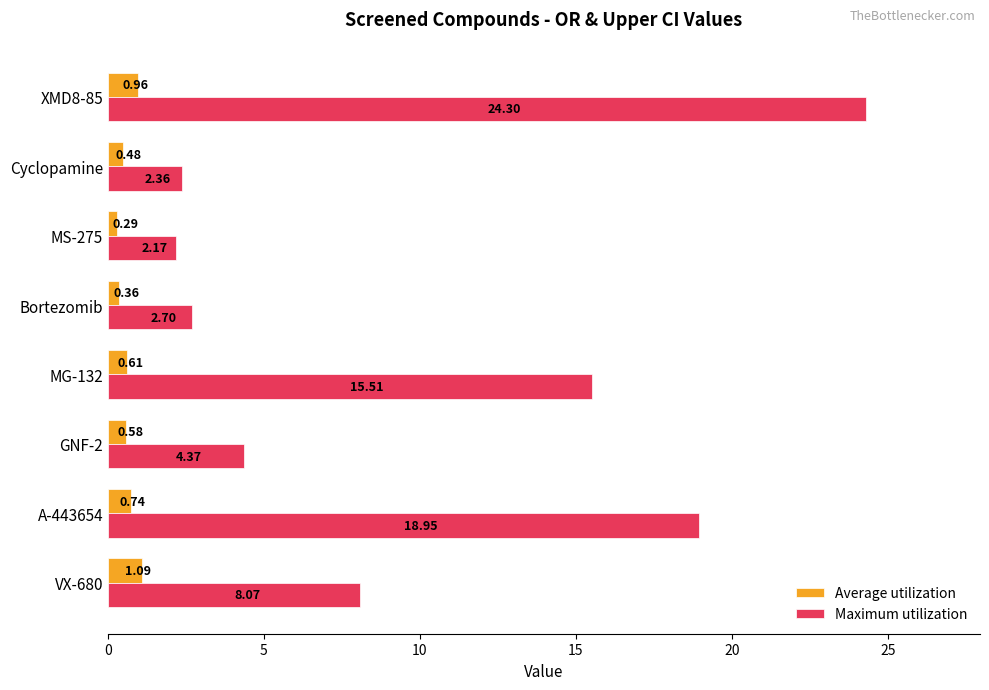

What is the difference between the maximum and second lowest values in the Maximum utilization series?

21.9